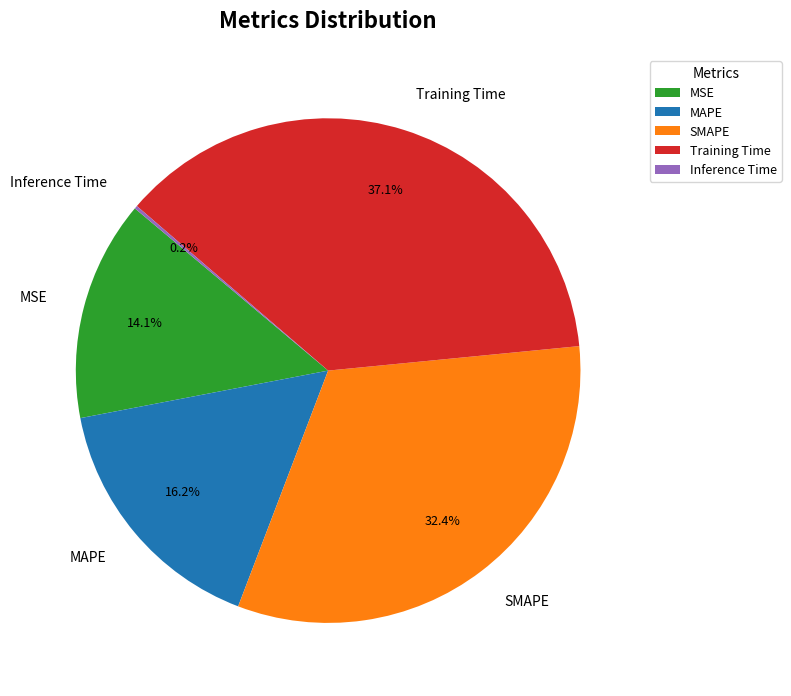

Between SMAPE and MAPE, which is larger?

SMAPE